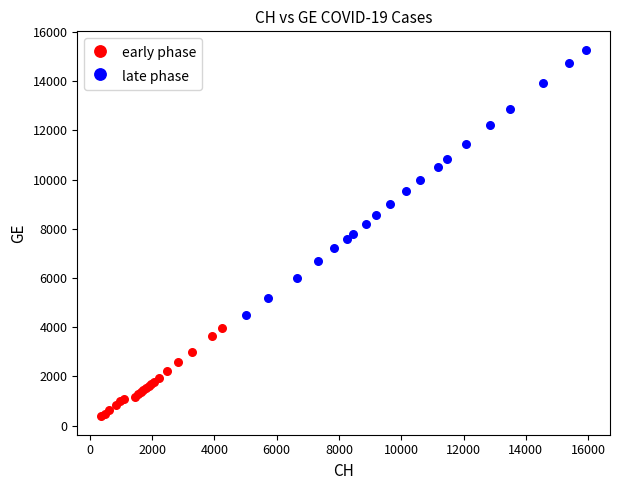

Which series has the largest Y range (max minus min)?

late phase